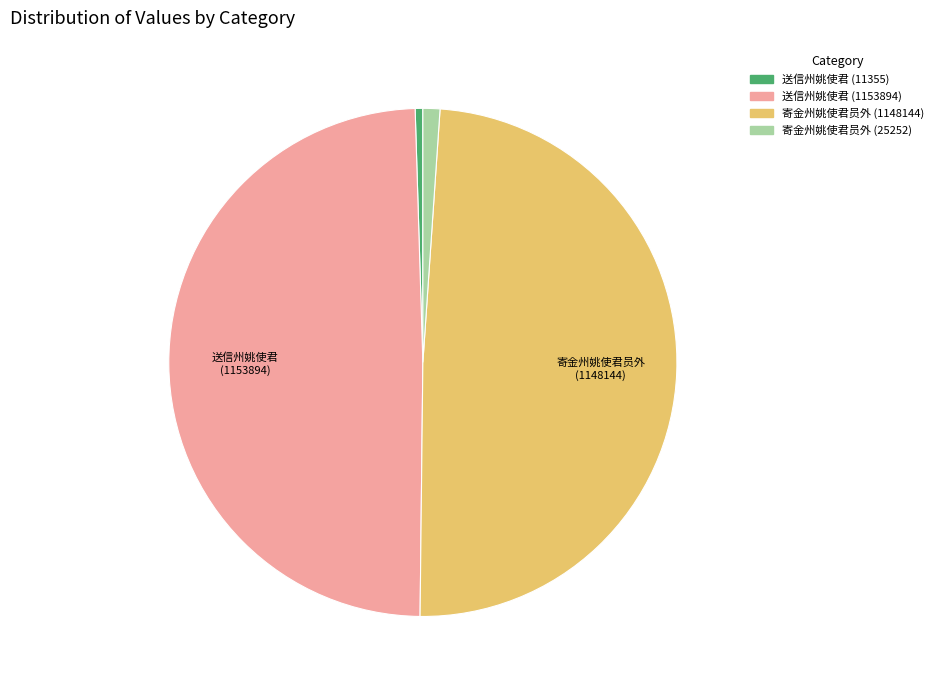

Combined, do 寄金州姚使君员外 (1148144) and 送信州姚使君 (1153894) account for over 50%?

Yes